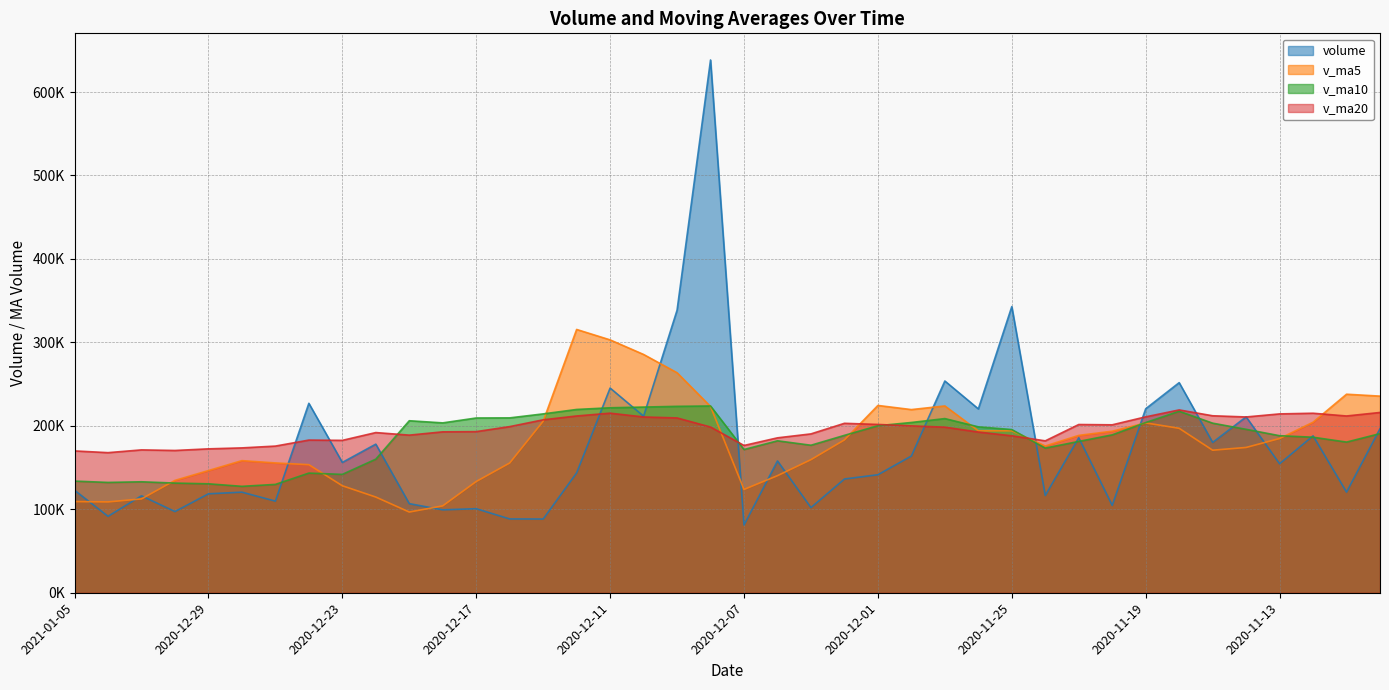

What is the difference between the maximum and minimum values in the v_ma10 series?

96289.1